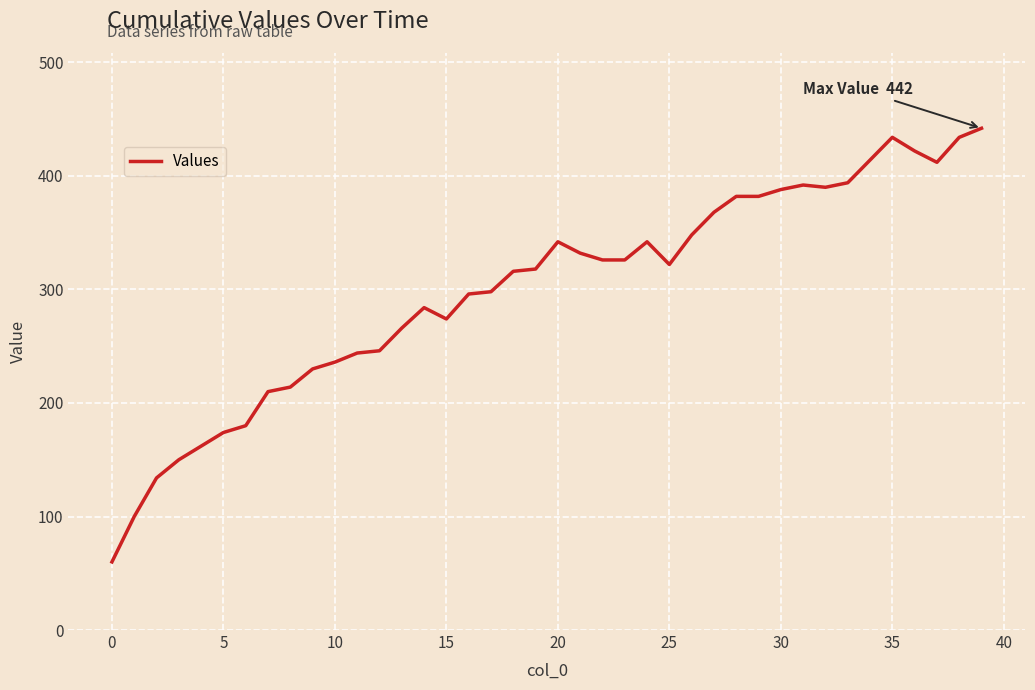

What is the smallest value displayed?

60